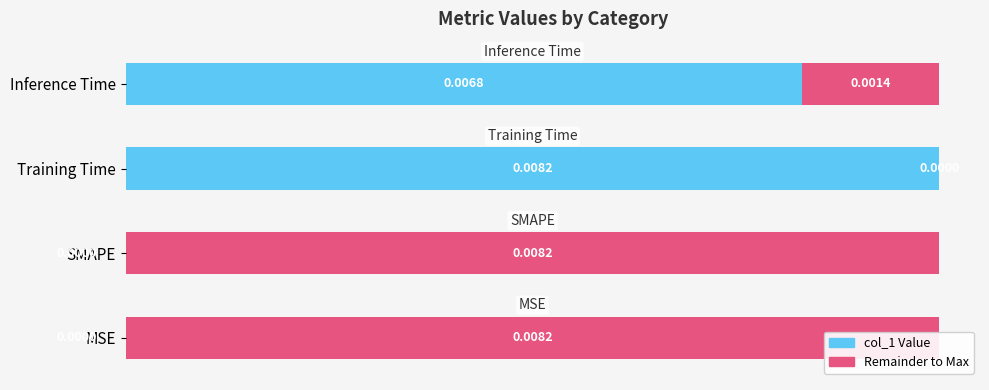

How many values in Remainder are above zero?

3